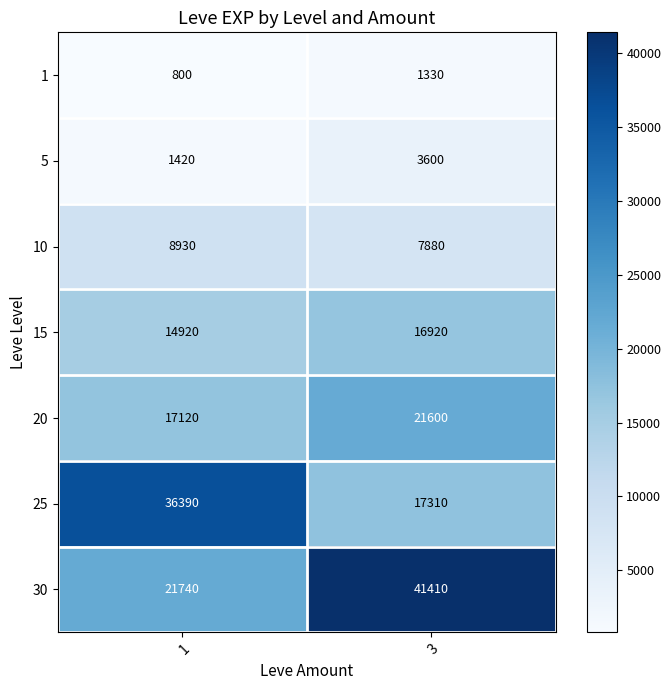

At 1, list the series in order from smallest to largest.

1, 5, 10, 15, 20, 30, 25